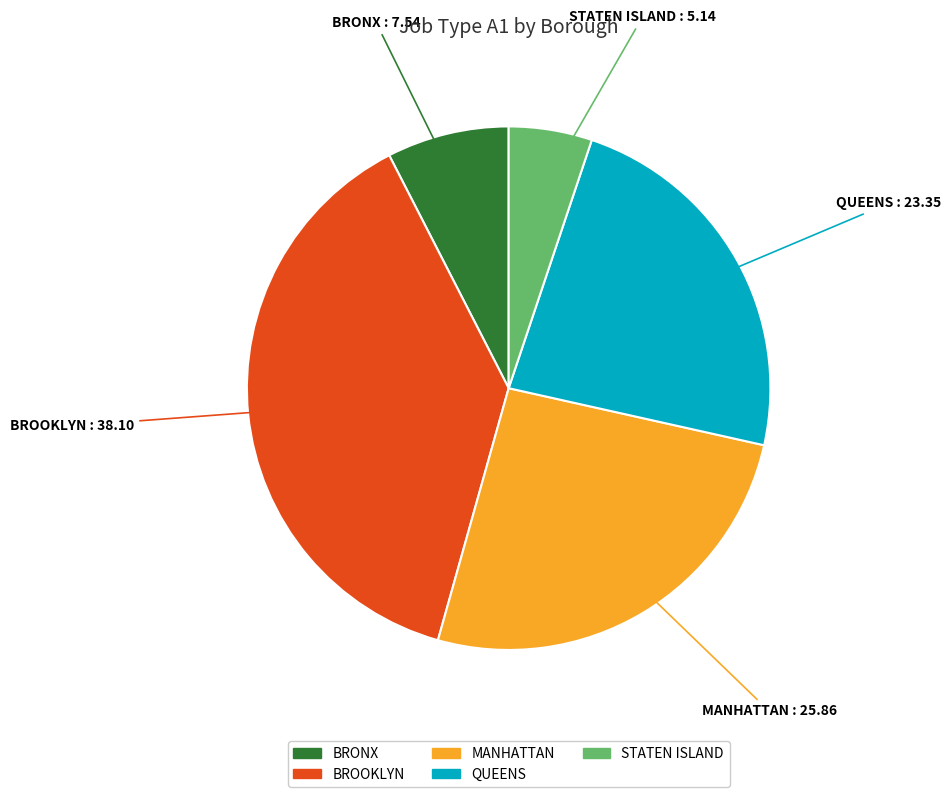

Approximately how many times larger is the value at STATEN ISLAND compared to QUEENS?

0.2